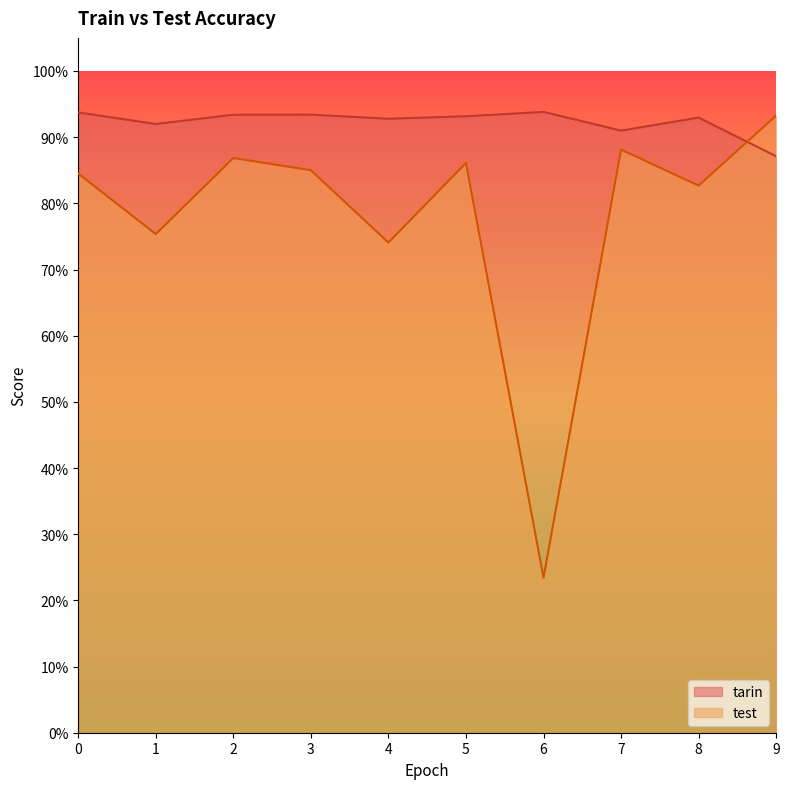

True or false: tarin and test cross at least once.

True